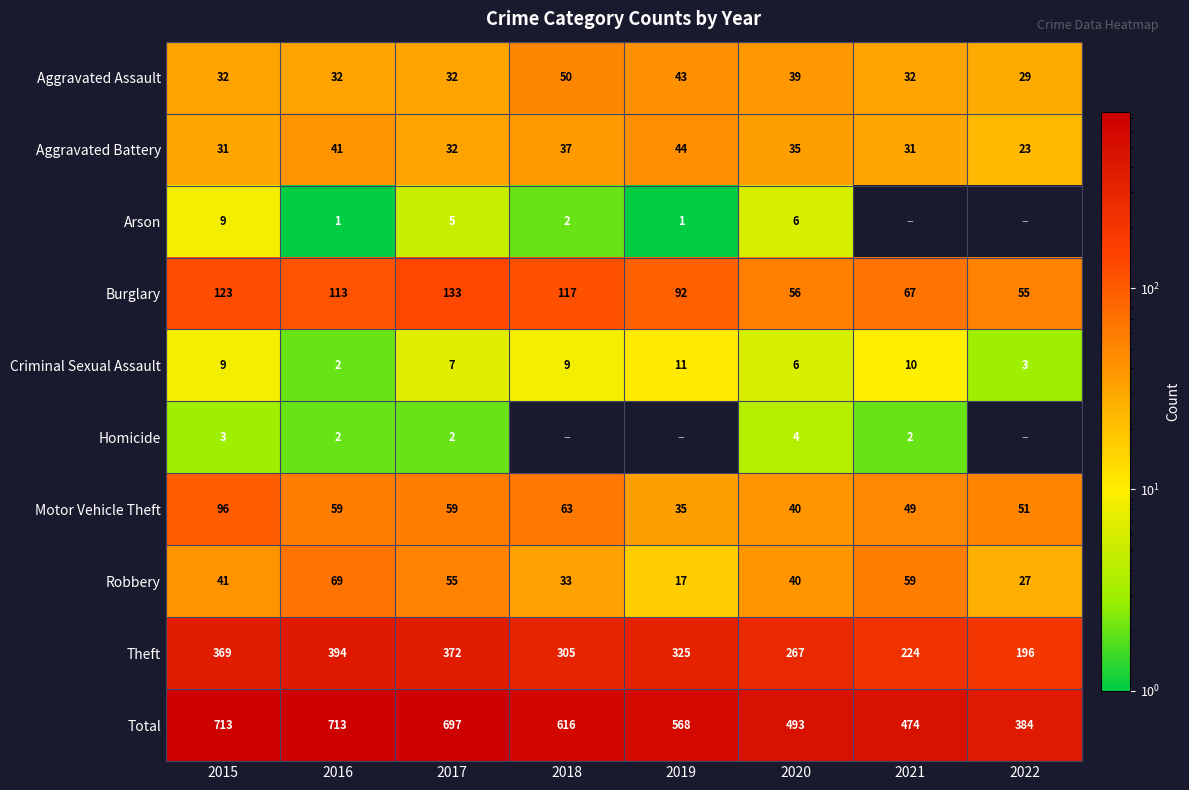

List the labels in order of Robbery value, smallest first.

2019, 2022, 2018, 2020, 2015, 2017, 2021, 2016